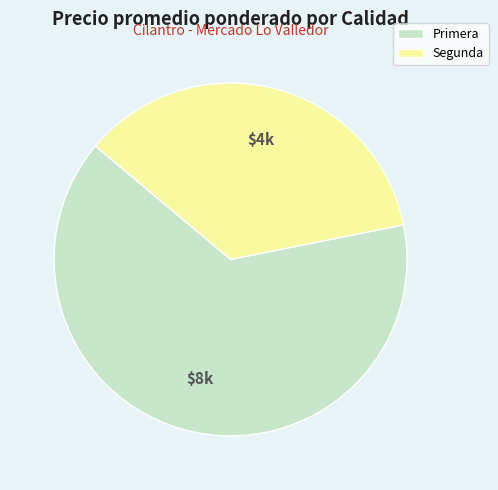

True or false: Primera accounts for 56% of the total.

False